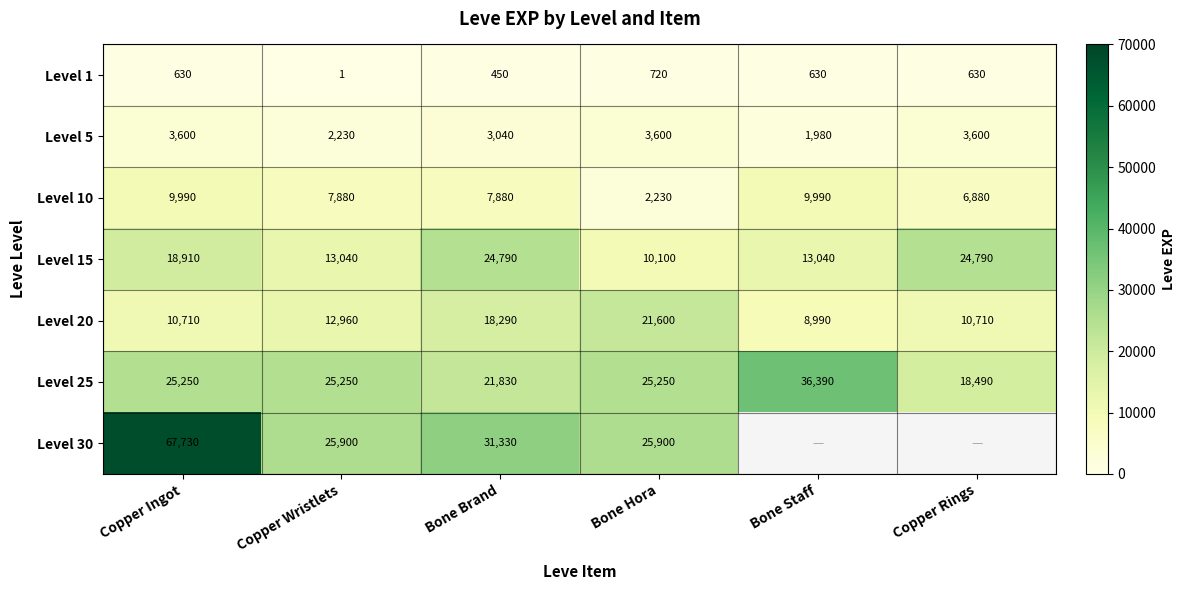

True or false: Level 10 has a value of 13236 at Copper Ingot.

False